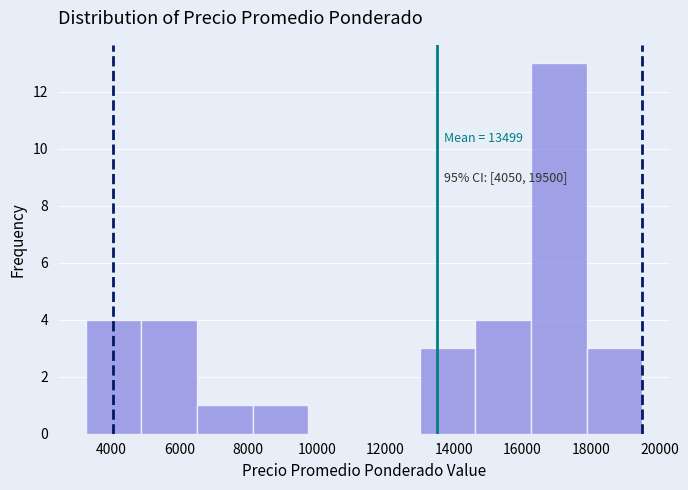

Over which range of the x-axis is the bar tallest?

16200 to 17800